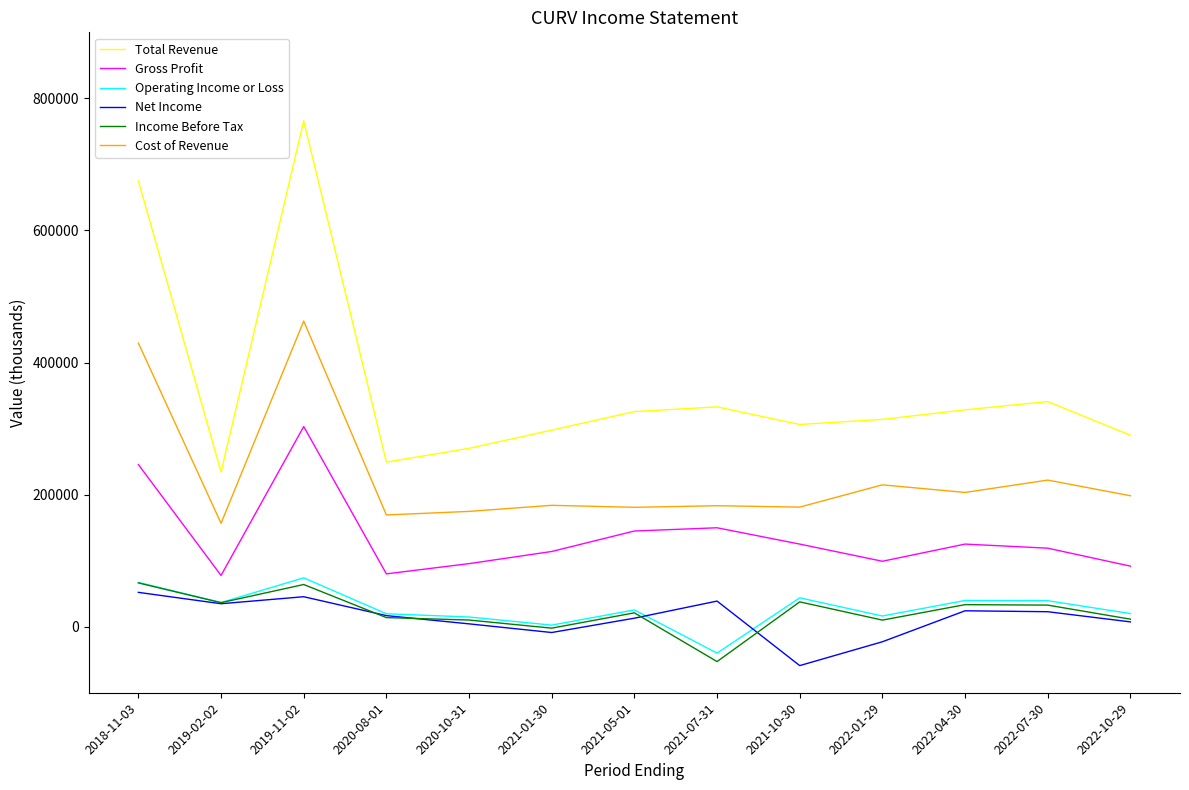

True or false: Total Revenue and Cost of Revenue intersect in this chart.

False